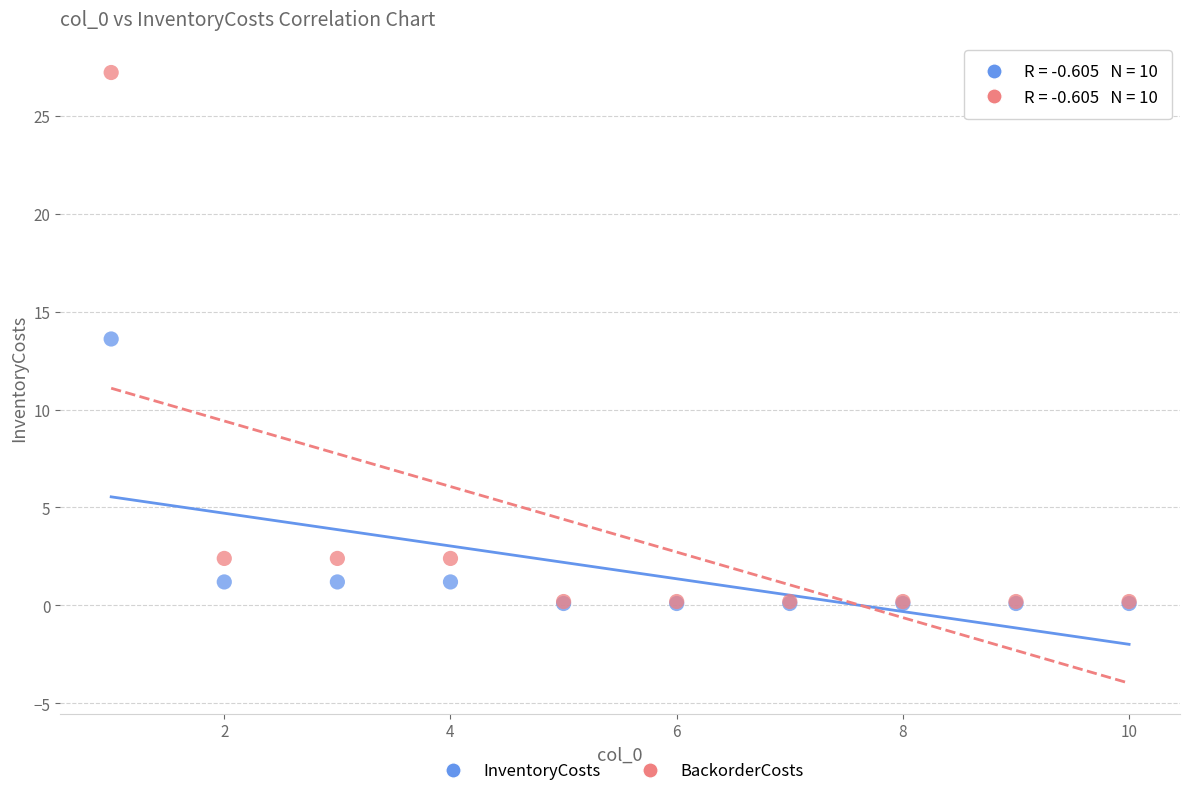

Which series contains the highest Y value?

BackorderCosts